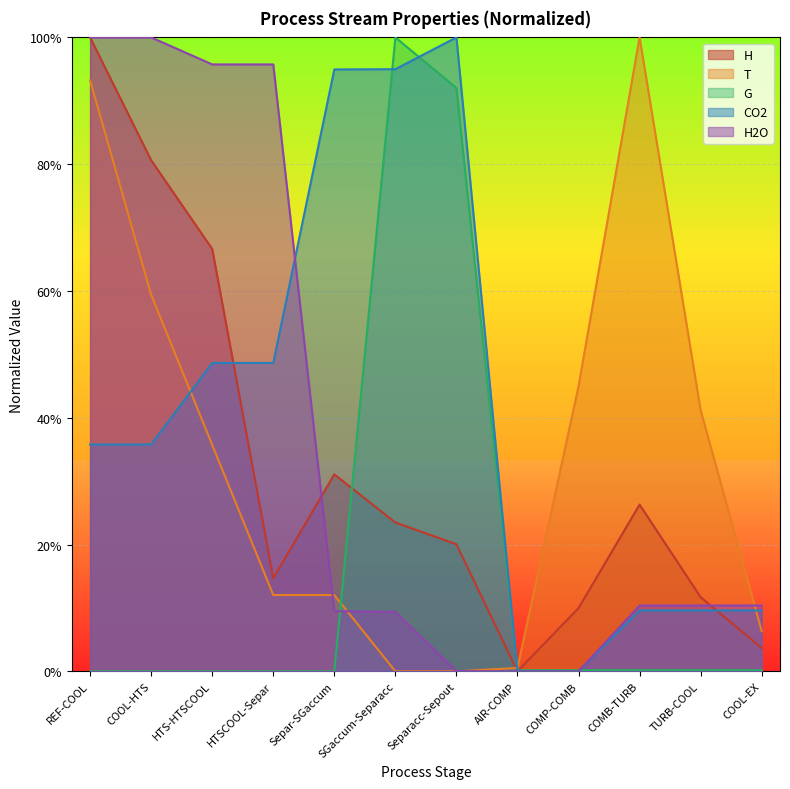

How many interior local peaks does the G series have?

1